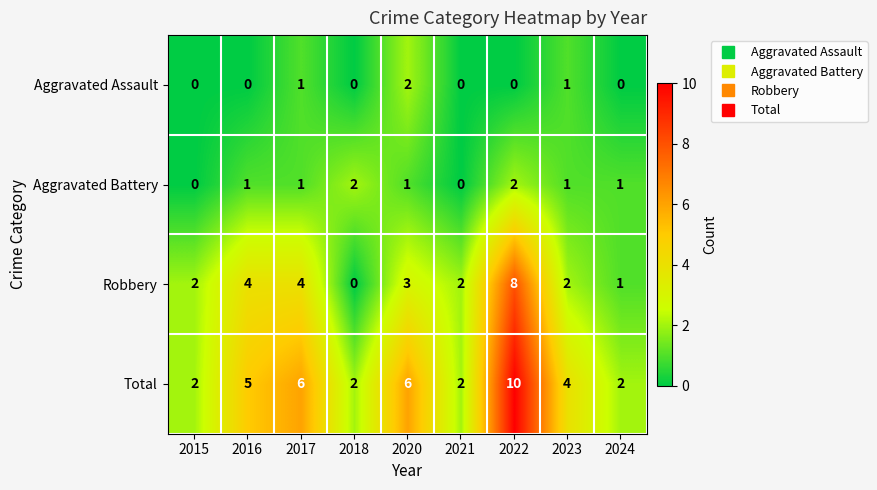

True or false: Total has a value of 3 at 2015.

False